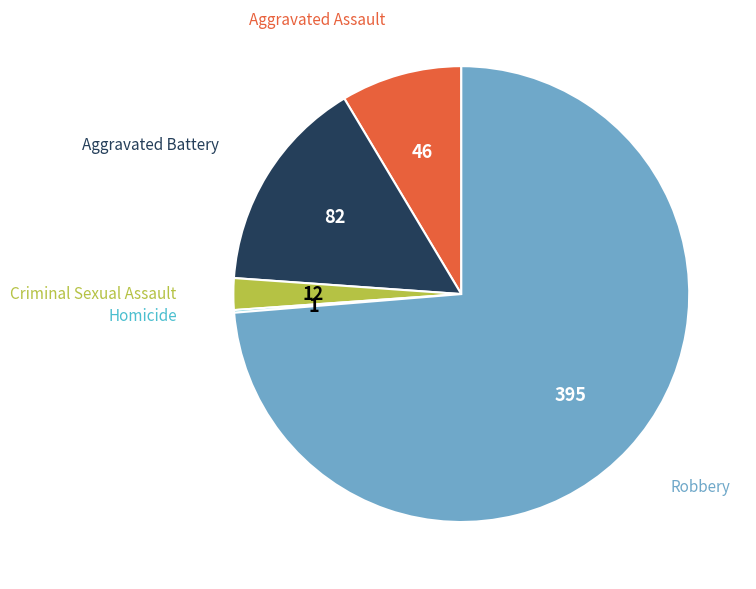

Does any single category account for the majority?

Yes